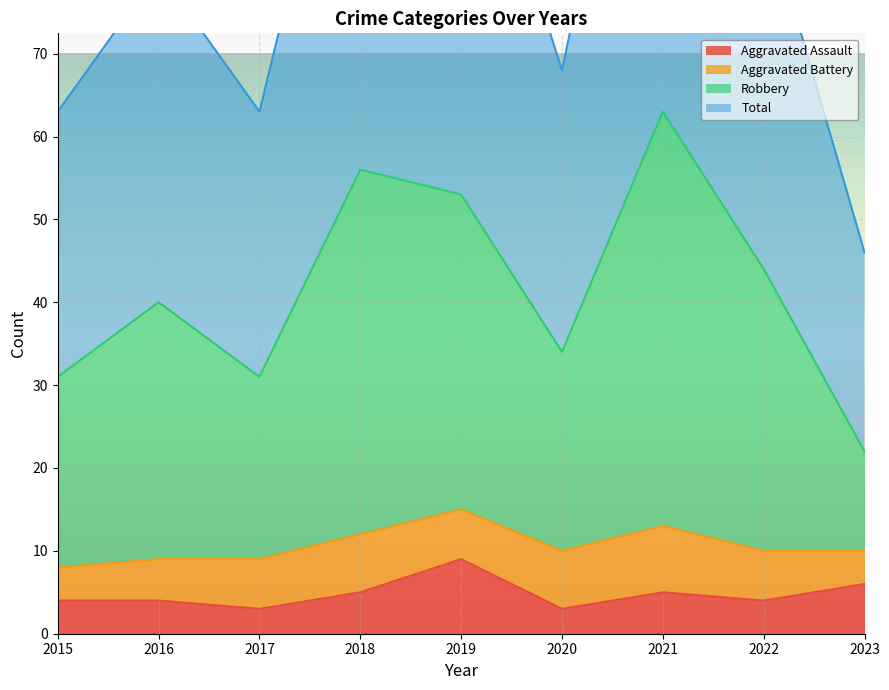

What is the highest value of the Aggravated Assault series?

9